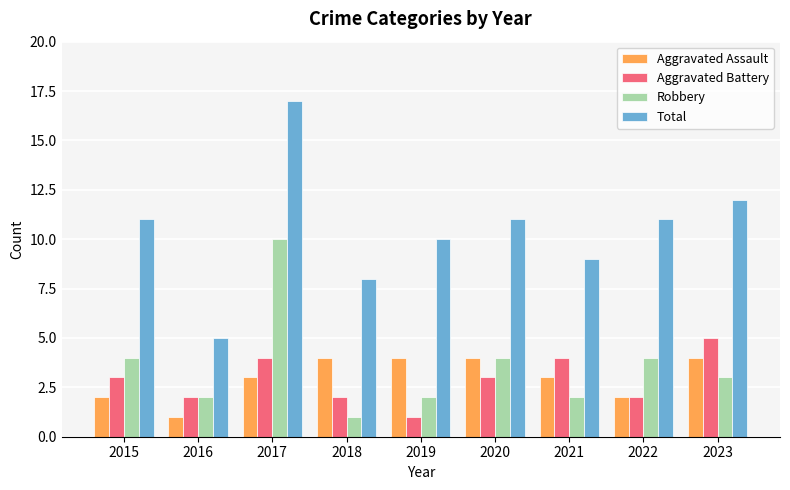

List the series in order of their peak value, highest first.

Total, Robbery, Aggravated Battery, Aggravated Assault